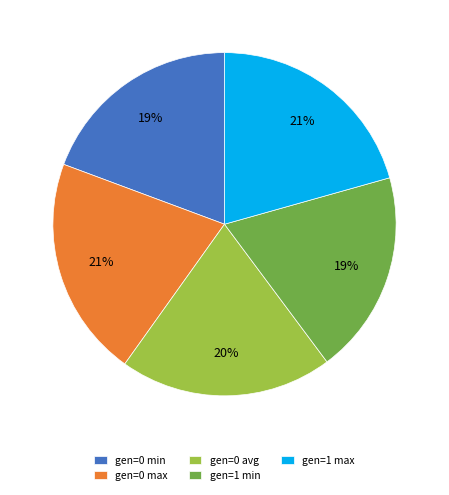

Count the number of slices in the pie.

5